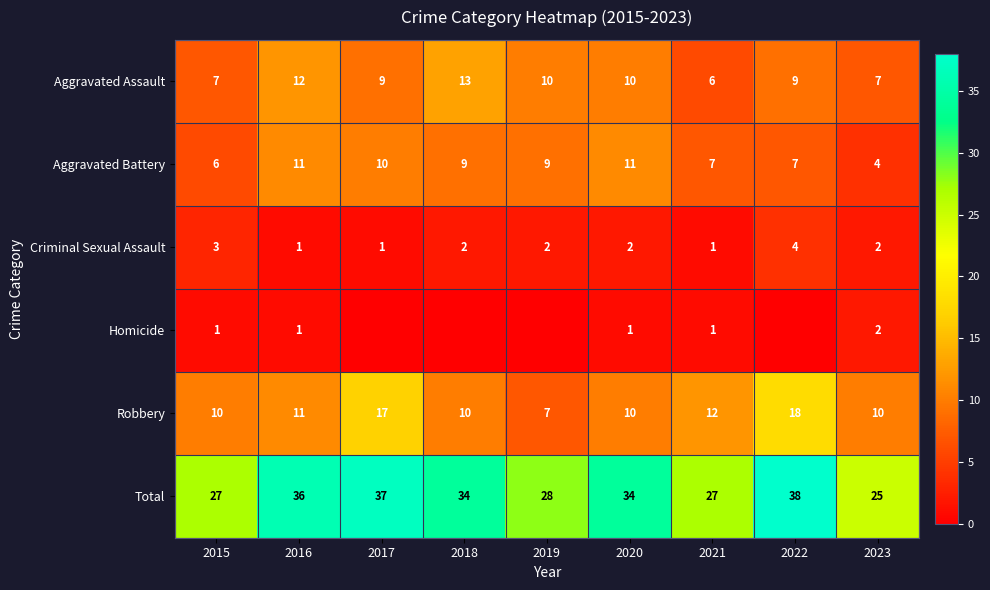

True or false: Criminal Sexual Assault has a value of 1 at 2015.

False